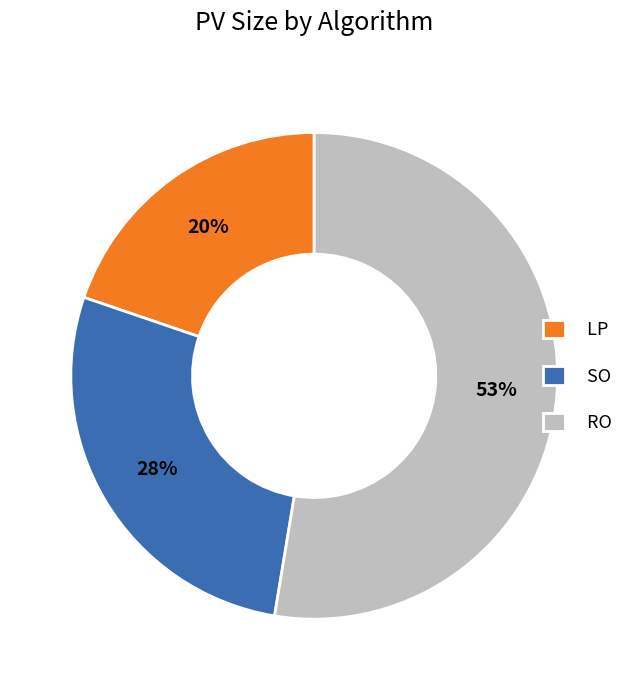

How many segments does this pie chart have?

3